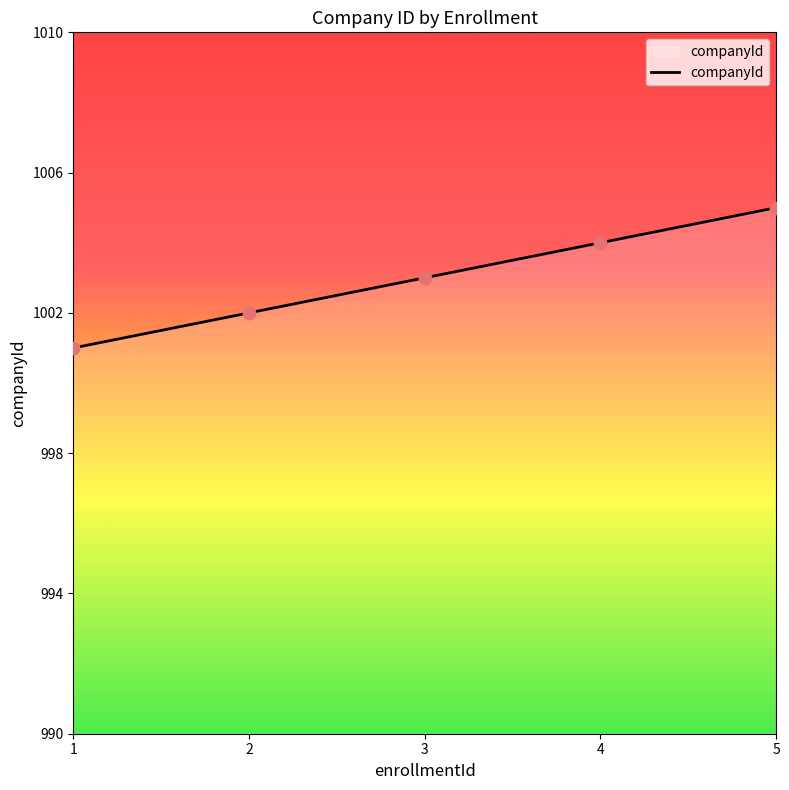

What is the change in value from 3 to 5?

+2